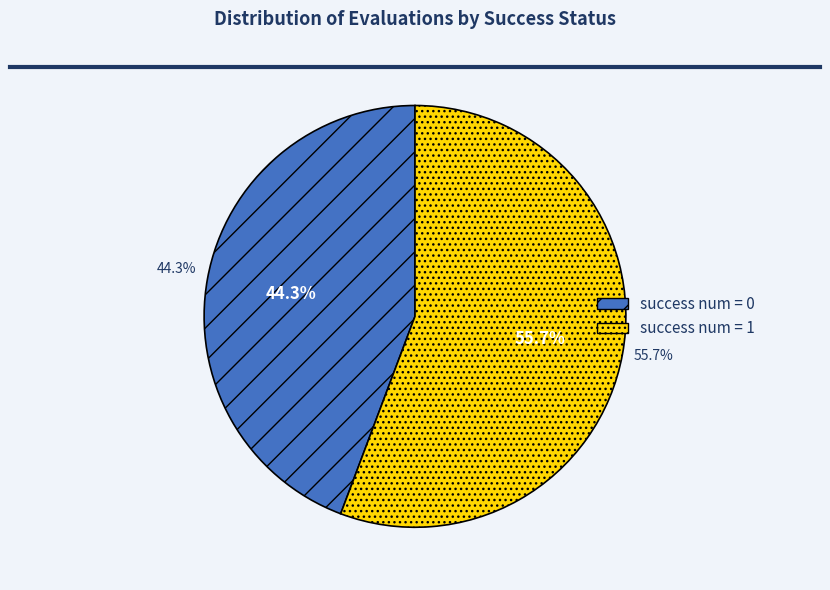

Is it true that 9 is 11% of the pie?

False